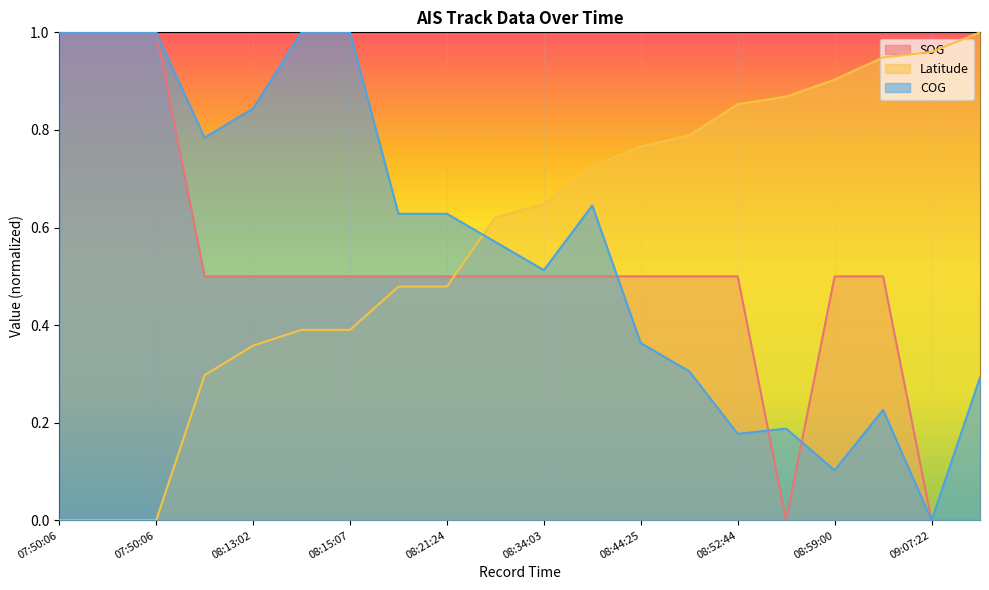

True or false: Latitude has a value of 0.2 at 08:44:25.

False